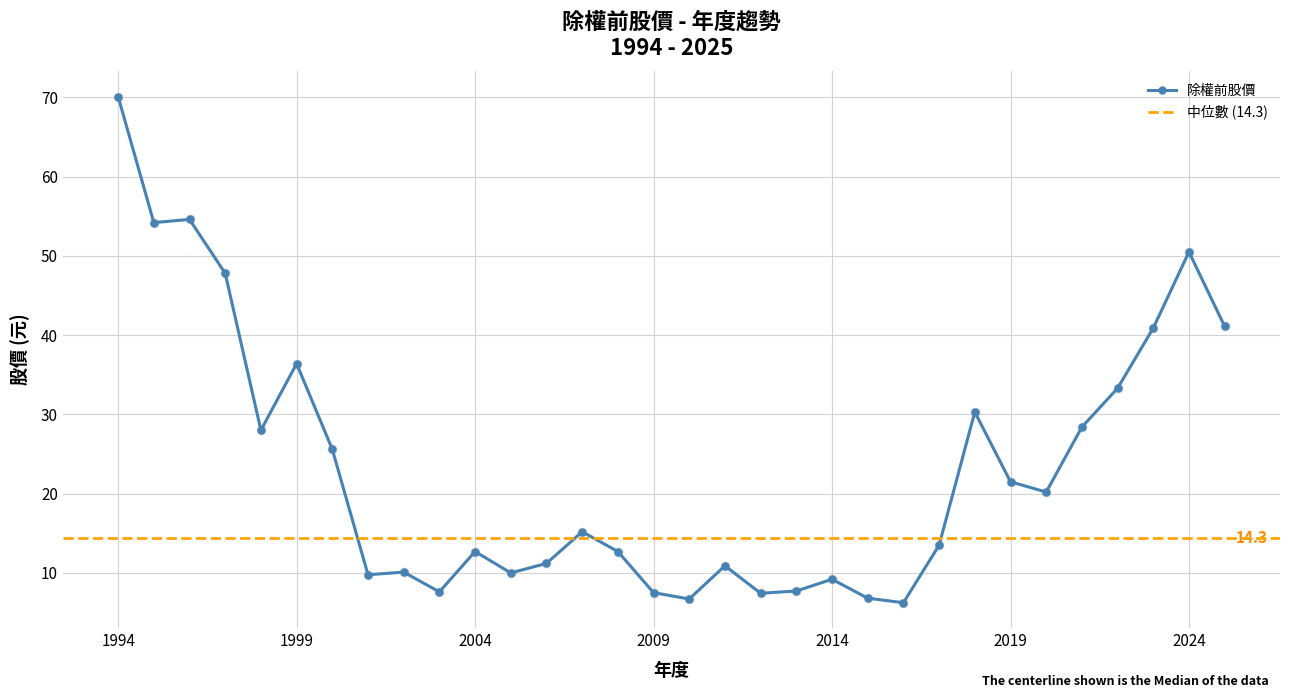

What is the maximum value for 除權前股價?

70.1